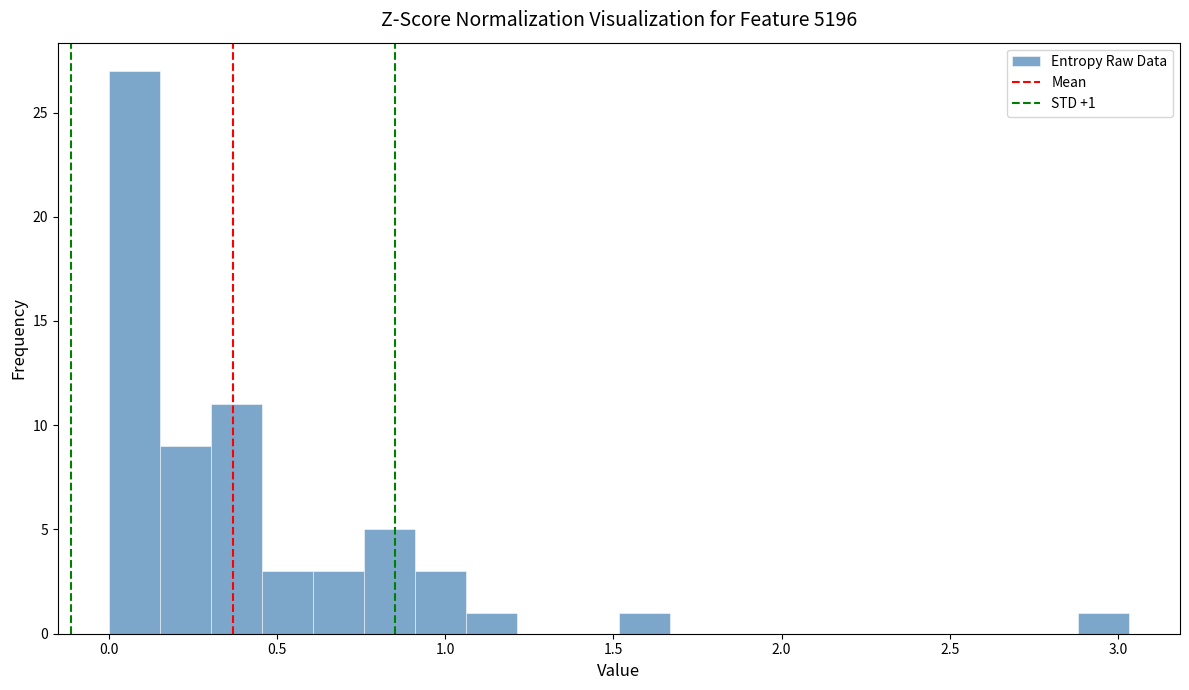

Around what value on the x-axis is the tallest bar? Give the approximate position of its centre, as read against the axis.

0.10